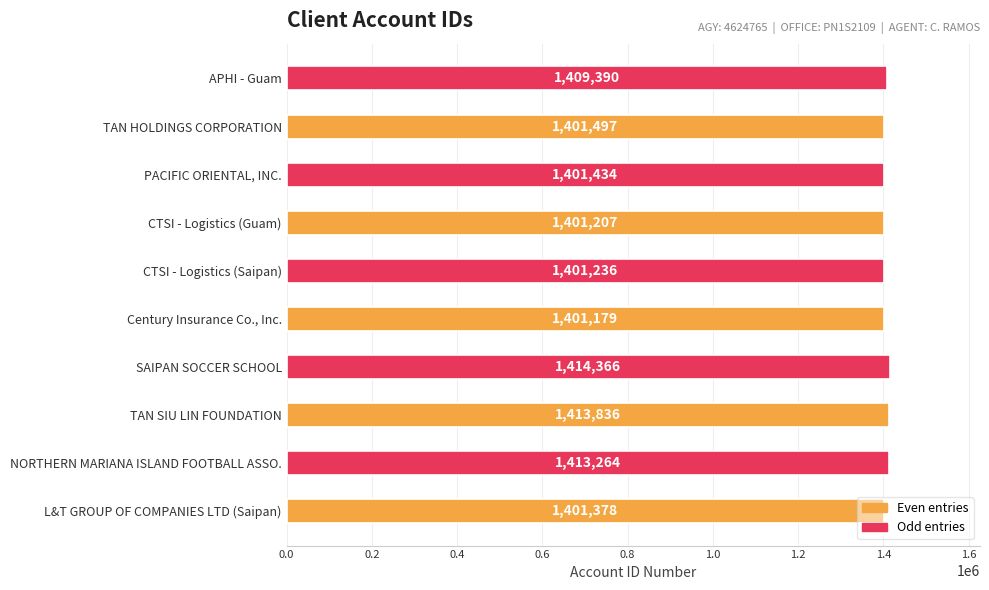

What is the difference between the second highest and minimum values?

12657